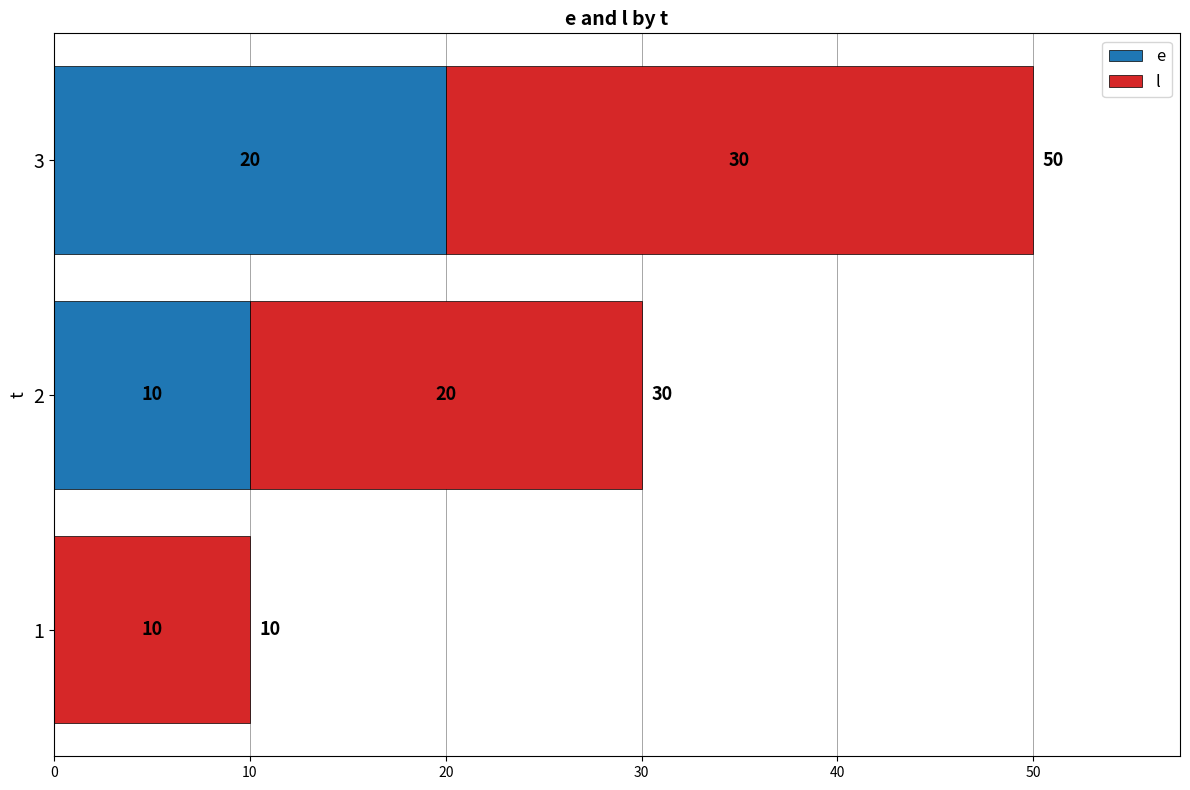

At which category is the sum across all series the highest?

3